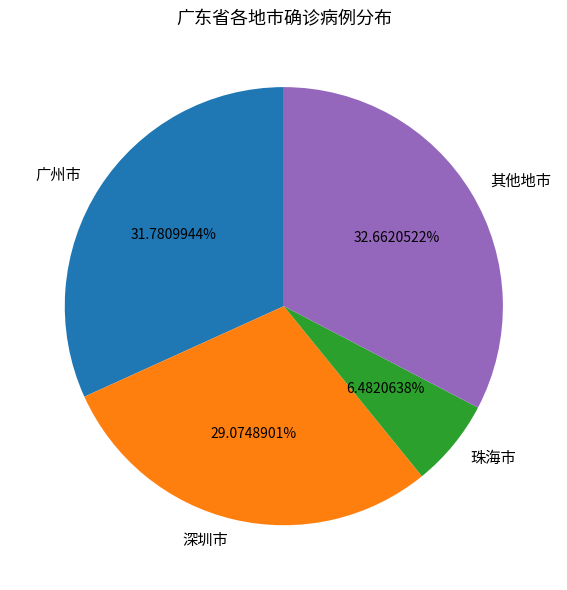

Is there a majority slice in this chart?

No